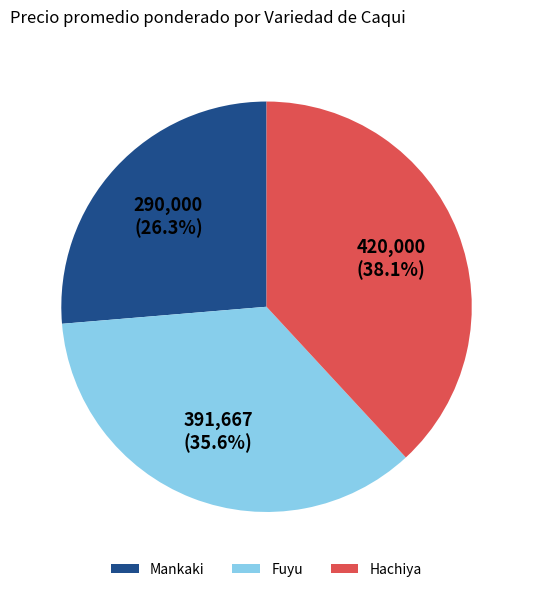

To the nearest percent, what portion does Hachiya represent?

38%